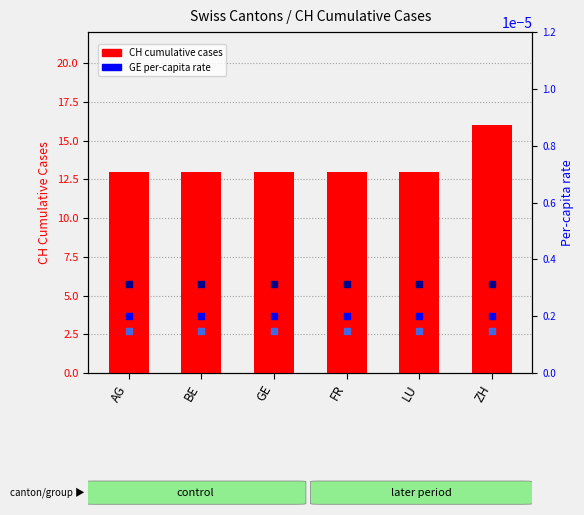

Which series reaches the maximum Y coordinate?

CH cumulative cases